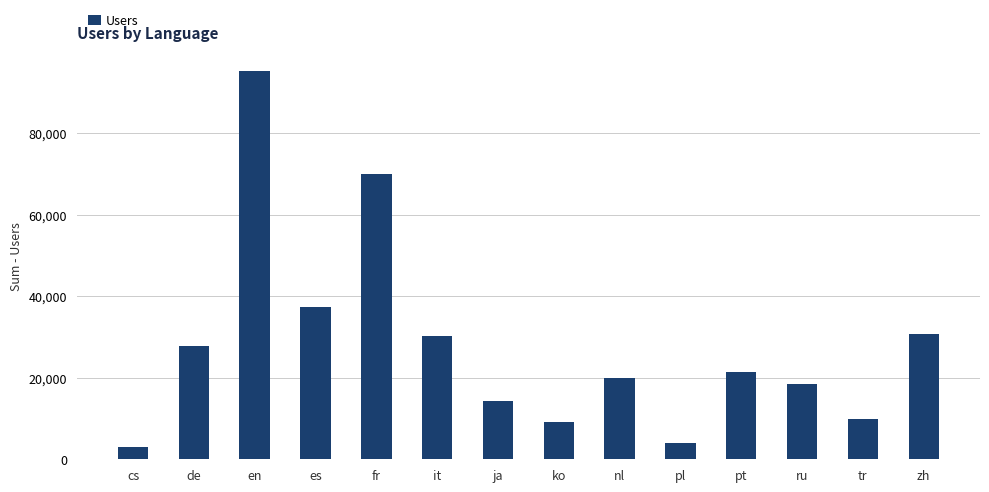

Where is the data nearest to the value 49017?

es